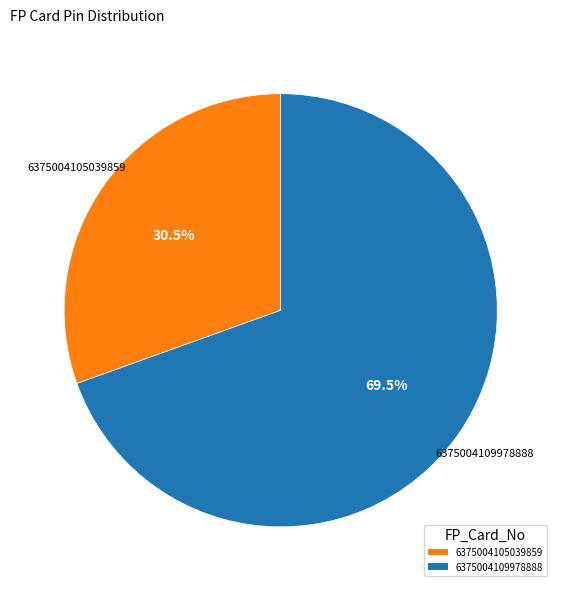

What percentage is NOT represented by 6375004109978888?

30.5%